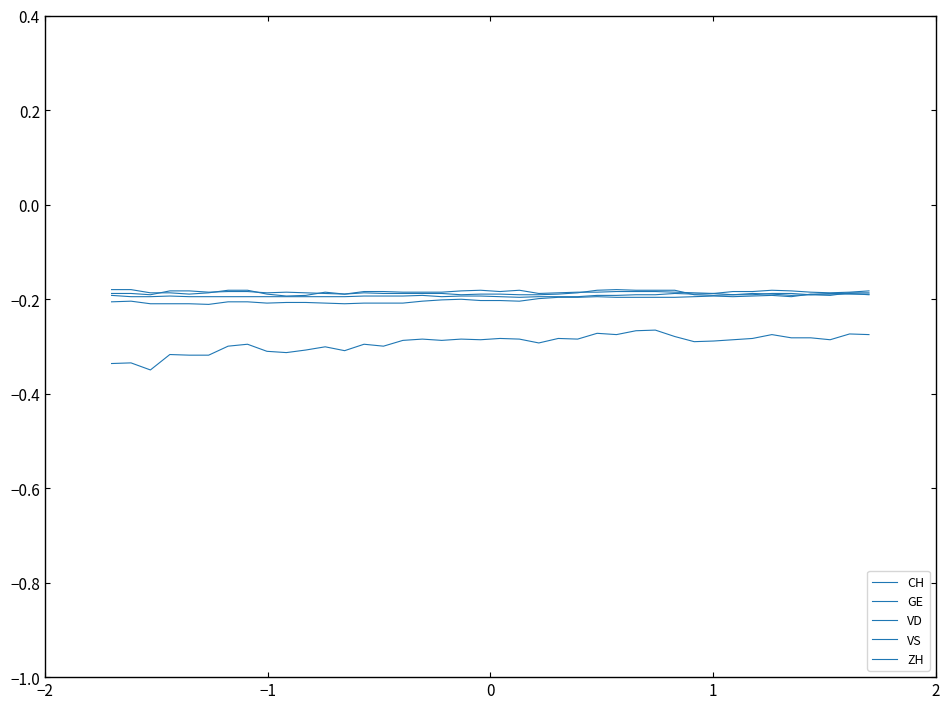

How many lines are shown in the chart?

5